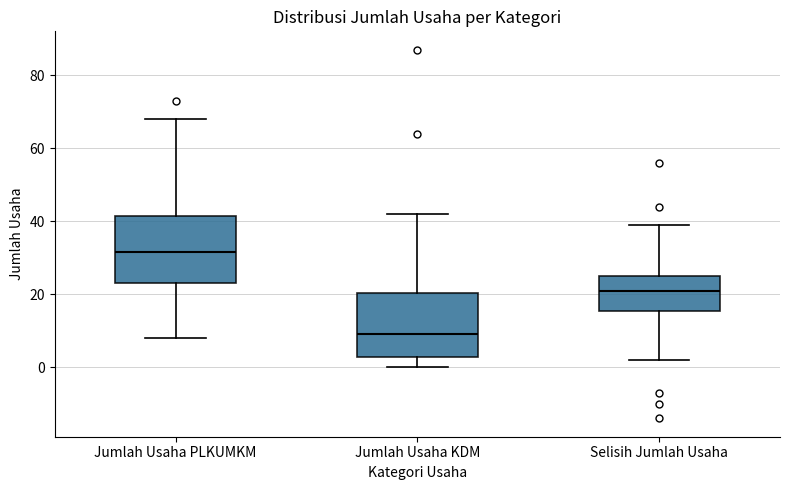

Where does the median line of the box for Jumlah Usaha PLKUMKM sit on the y-axis? The values are not printed on the chart, so give them approximately, as read against the axis.

32